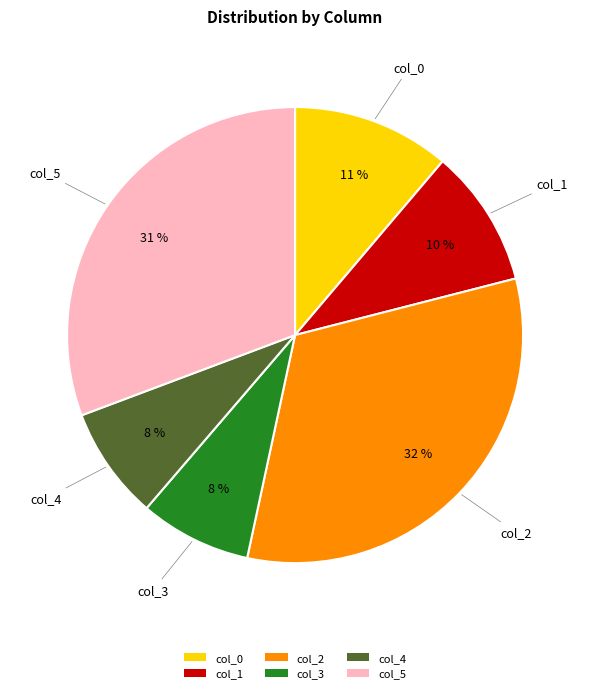

Is it true that col_2 is 39% of the pie?

False